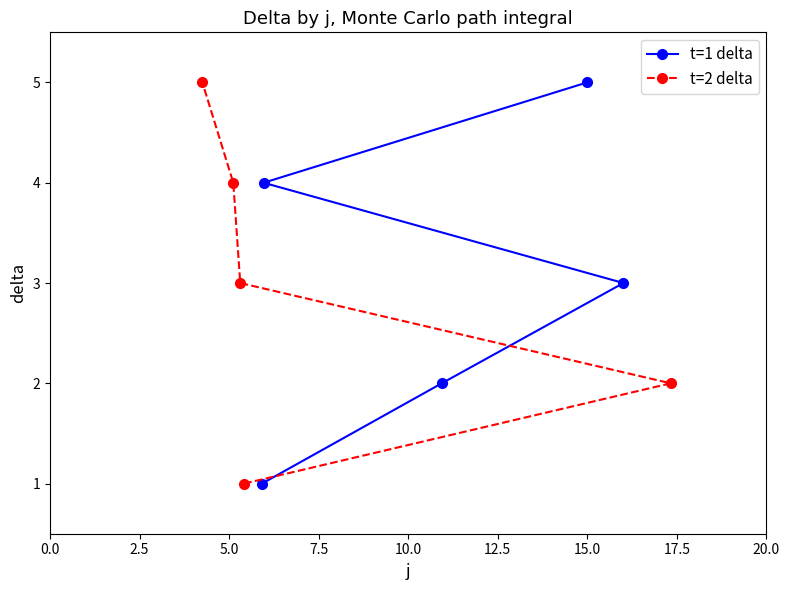

What is the average value of the t=2 delta series?

3